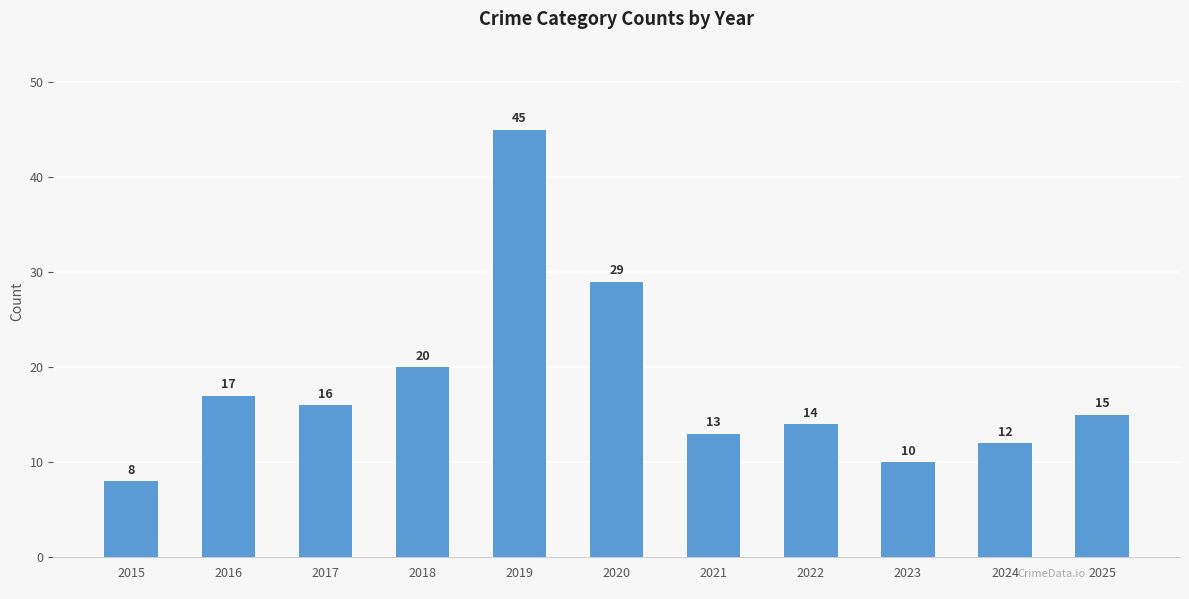

The value at 2020 is 8. True or false?

False